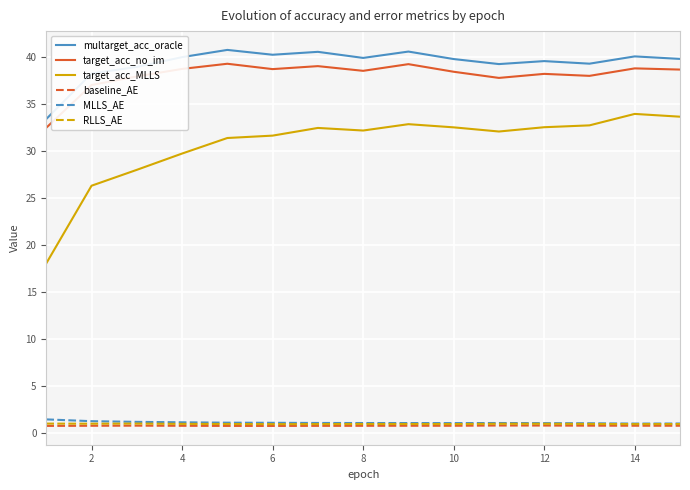

True or false: MLLS_AE and target_acc_MLLS cross at least once.

False